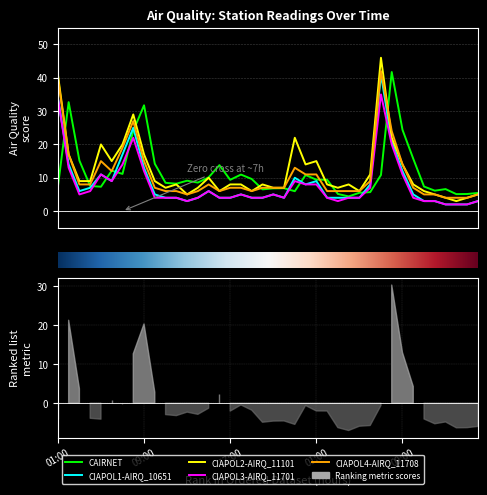

List the labels in order of CIAPOL1-AIRQ_10651 value, largest first.

2025-03-23 07:00, 2025-03-22 01:00, 2025-03-22 08:00, 2025-03-23 08:00, 2025-03-22 07:00, 2025-03-22 02:00, 2025-03-22 09:00, 2025-03-23 09:00, 2025-03-22 05:00, 2025-03-22 23:00, 2025-03-22 06:00, 2025-03-23 01:00, 2025-03-23 00:00, 2025-03-23 06:00, 2025-03-22 04:00, 2025-03-22 03:00, 2025-03-22 15:00, 2025-03-22 10:00, 2025-03-22 18:00, 2025-03-22 21:00, 2025-03-23 10:00, 2025-03-22 11:00, 2025-03-22 12:00, 2025-03-22 14:00, 2025-03-22 16:00, 2025-03-22 17:00, 2025-03-22 19:00, 2025-03-22 20:00, 2025-03-22 22:00, 2025-03-23 02:00, 2025-03-23 03:00, 2025-03-23 04:00, 2025-03-23 05:00, 2025-03-22 13:00, 2025-03-23 11:00, 2025-03-23 12:00, 2025-03-23 16:00, 2025-03-23 13:00, 2025-03-23 14:00, 2025-03-23 15:00